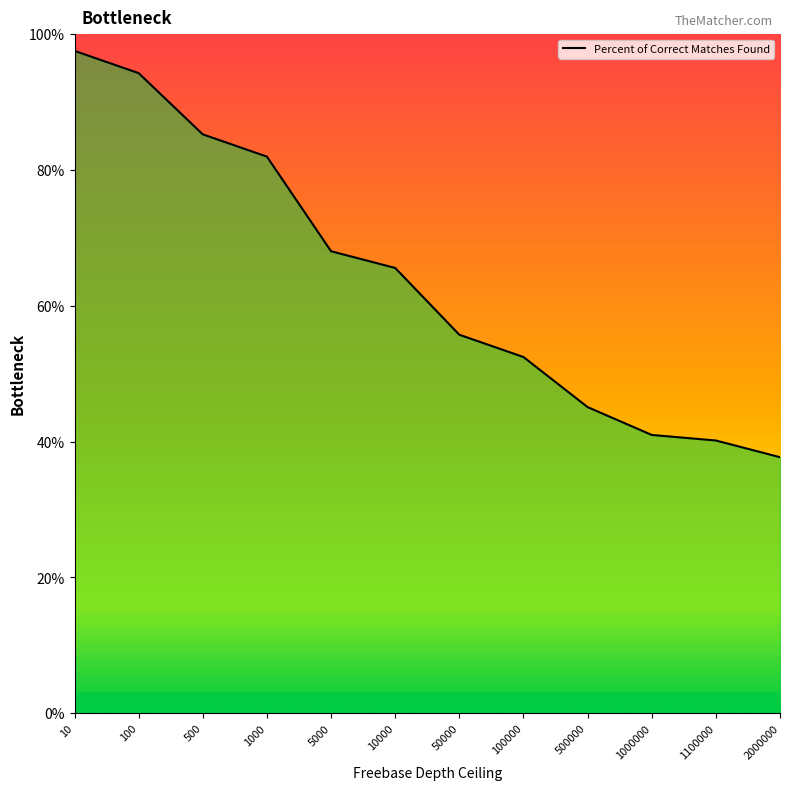

Rank the categories by value from lowest to highest.

2000000, 1100000, 1000000, 500000, 100000, 50000, 10000, 5000, 1000, 500, 100, 10